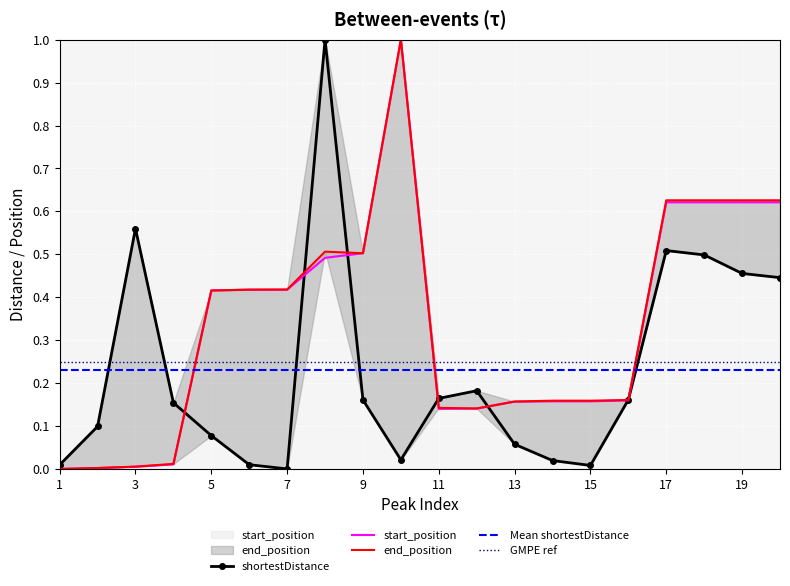

List the series in order of their peak value, lowest first.

shortestDistance, start_position, end_position